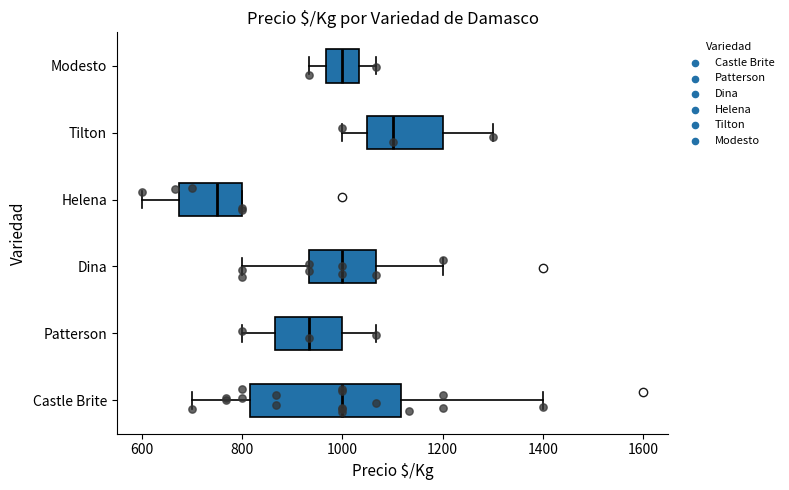

Which box's median line is the furthest to the left?

Helena